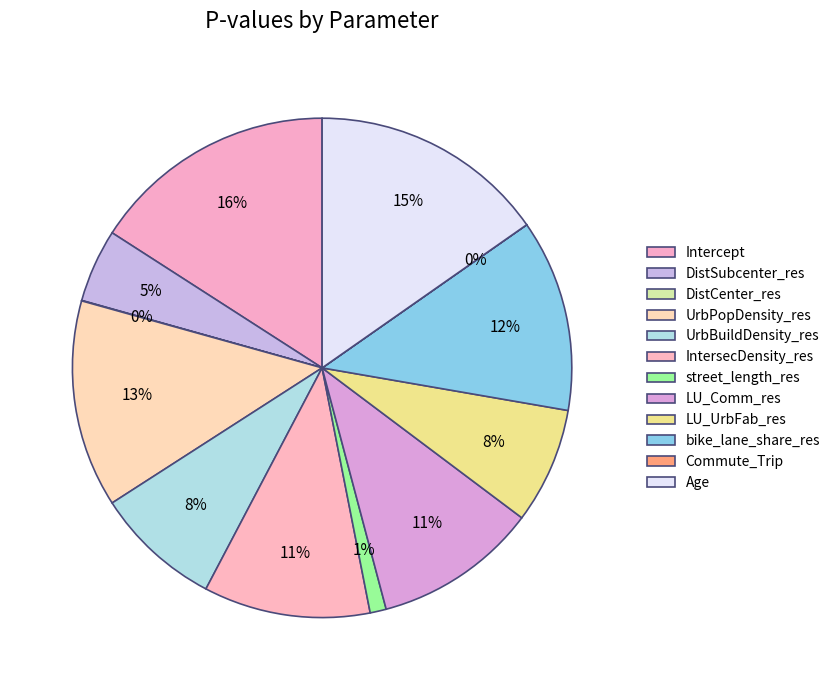

To the nearest percent, what is the difference between the LU_UrbFab_res and Commute_Trip slice percentages?

8%